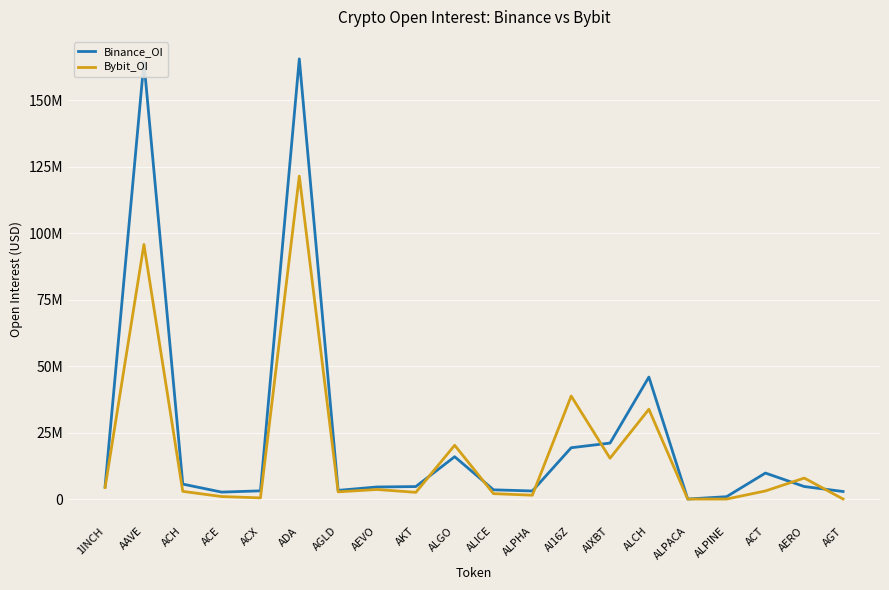

At which category does Bybit_OI reach its first local peak?

AAVE